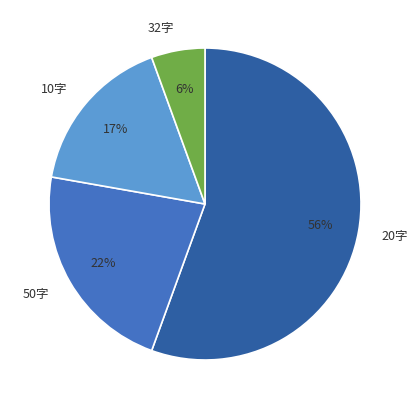

How many segments does this pie chart have?

4